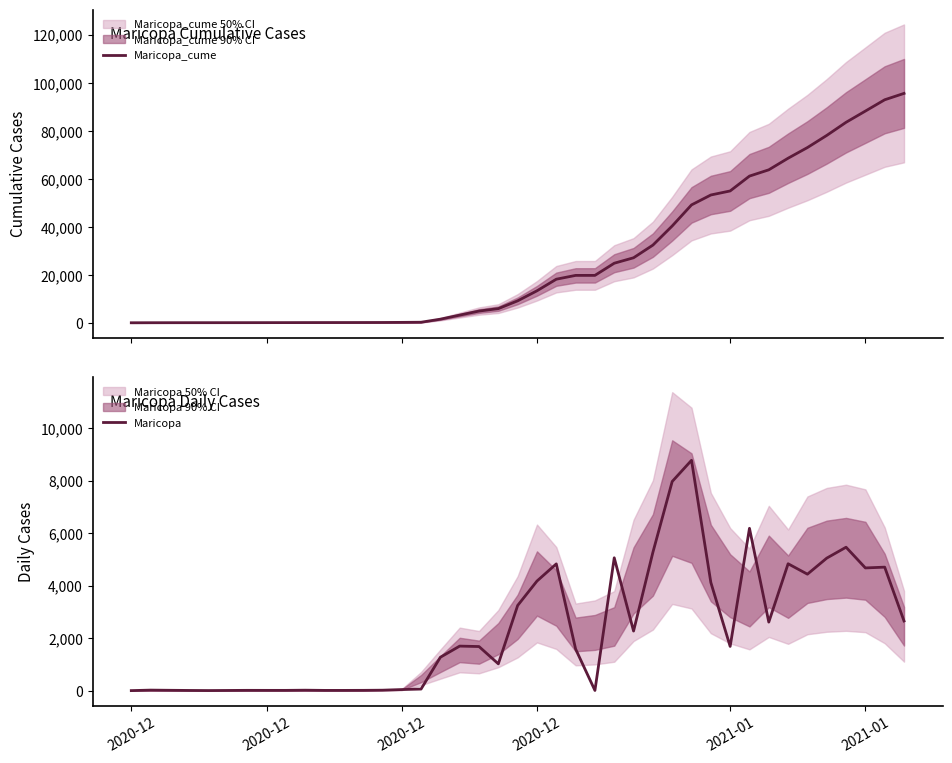

Does the chart display data point markers on the line(s)?

No